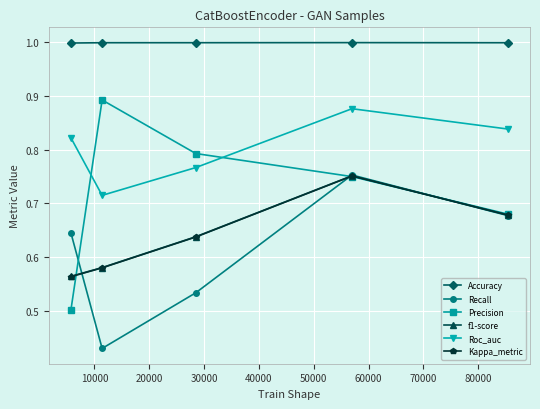

True or false: f1-score has more than 2 points higher than both neighbors.

False